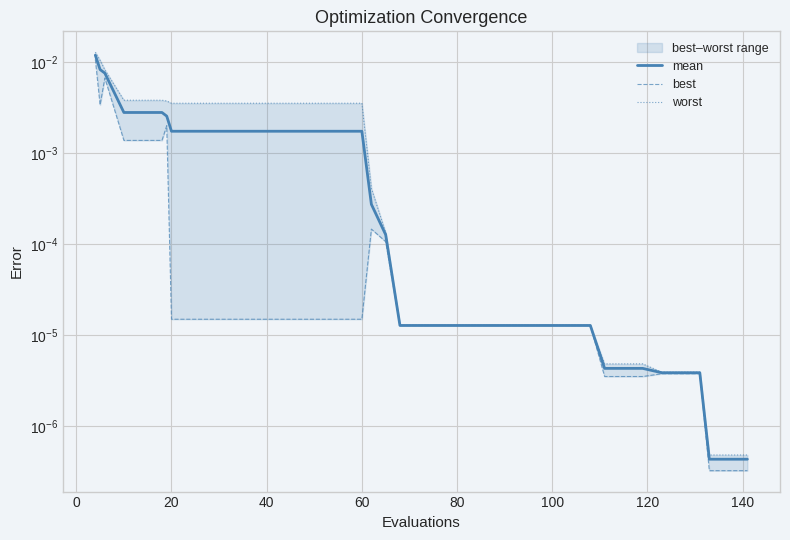

True or false: worst and mean intersect in this chart.

False